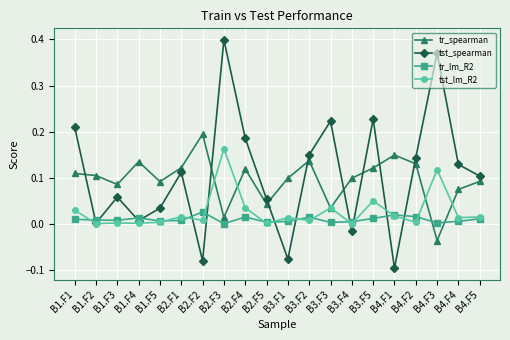

Where is tst_spearman nearest to the value 0?

B1.F2